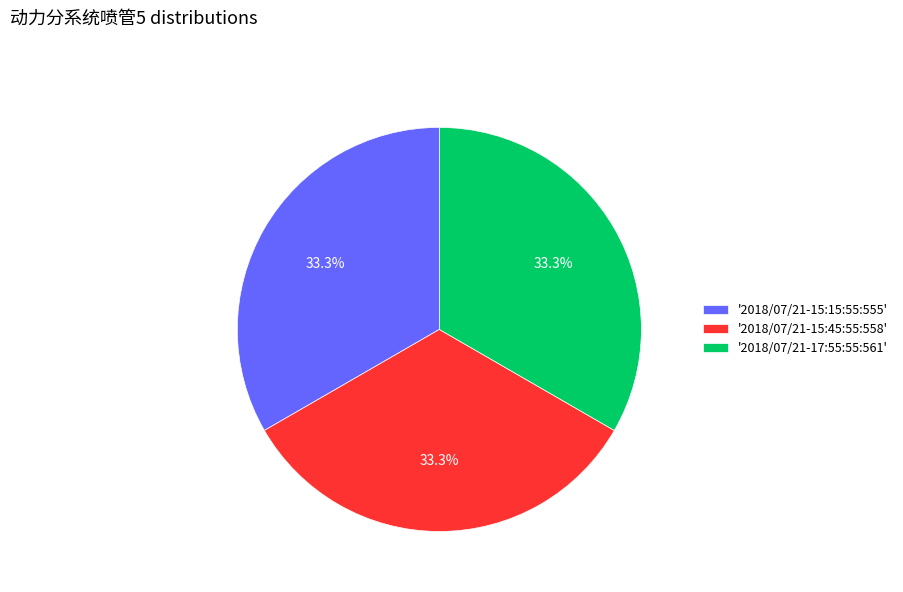

What percentage do '2018/07/21-17:55:55:561' and '2018/07/21-15:15:55:555' together represent?

66.7%